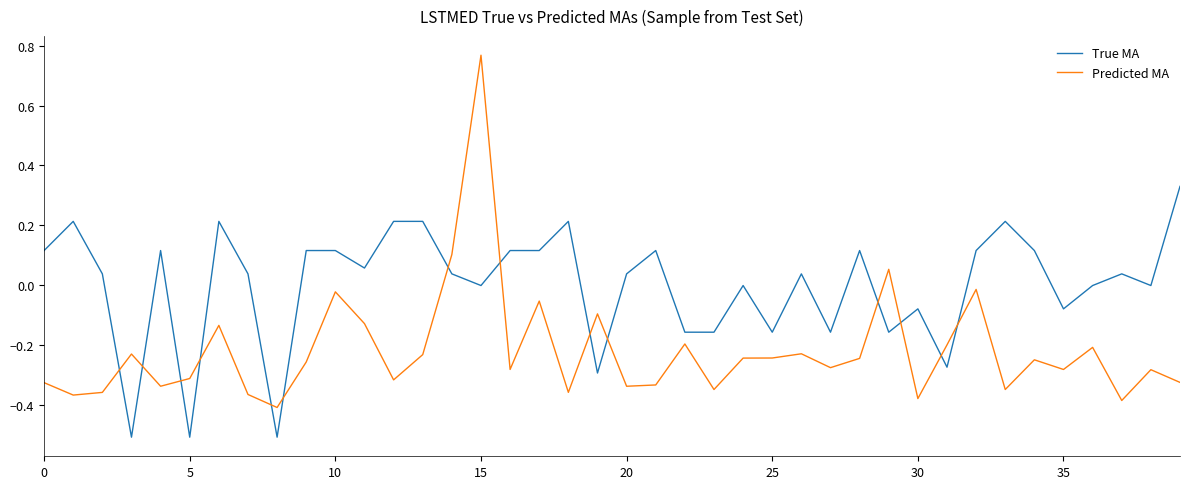

What is the difference between the maximum and minimum values in the Predicted MA series?

1.2